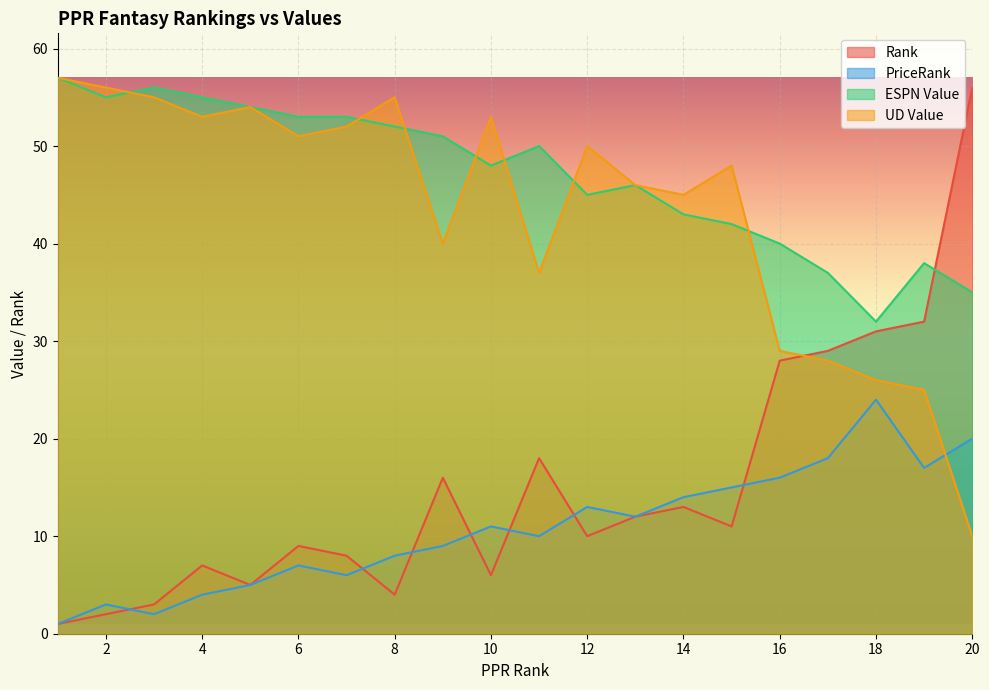

How many values in the UD Value series are below 50?

10